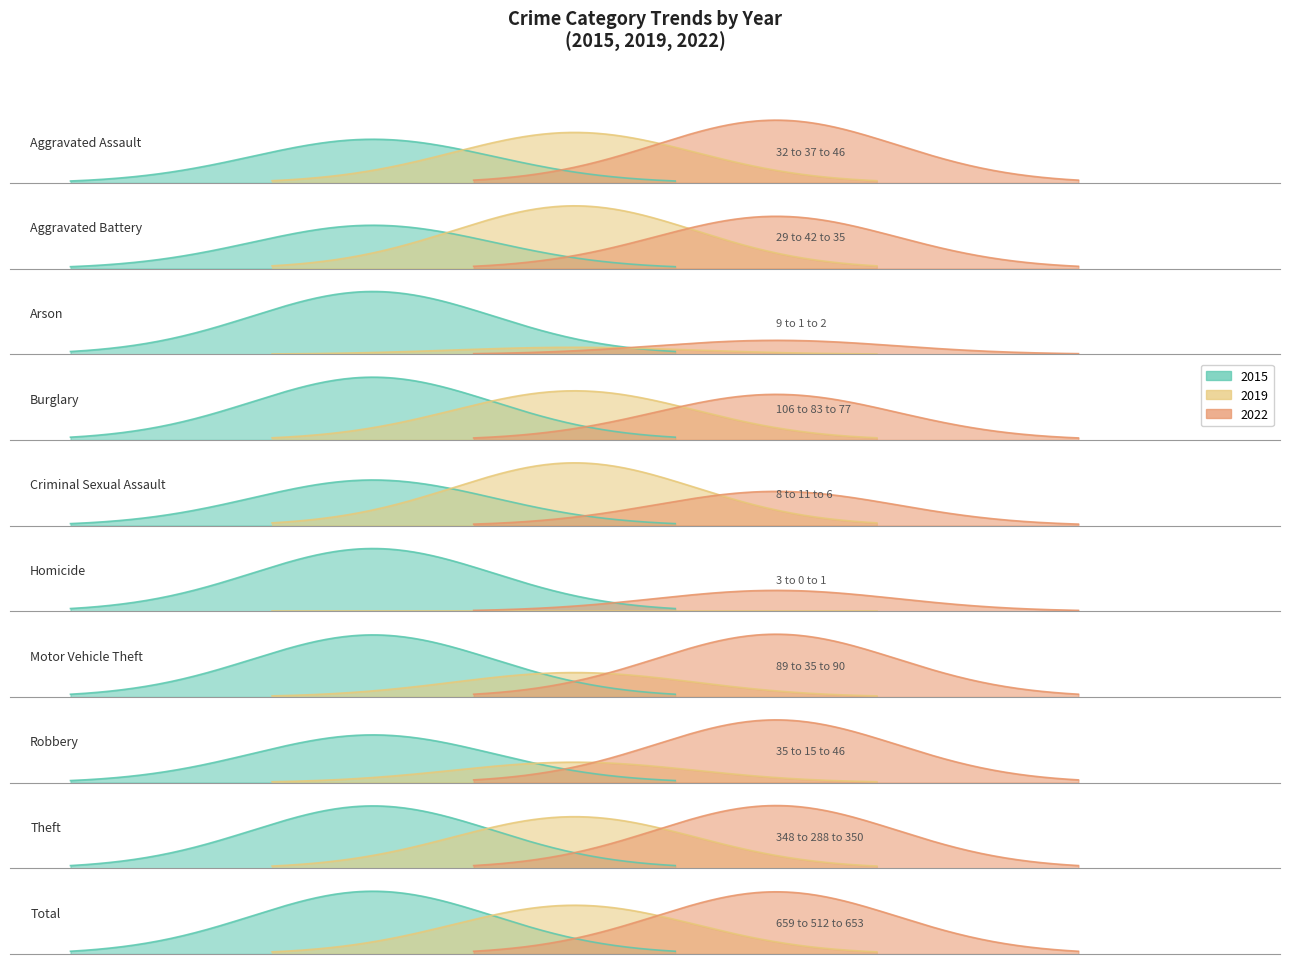

In 2015, how many points are lower than both neighbors (excluding endpoints)?

3